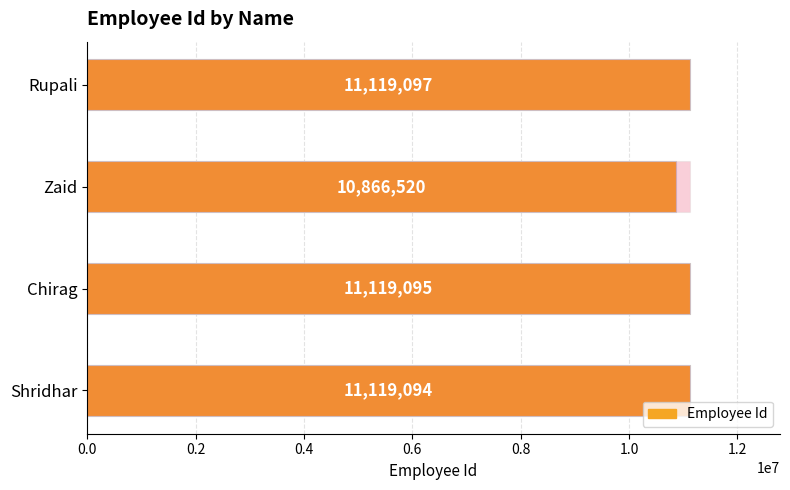

Does the chart contain any negative values?

No